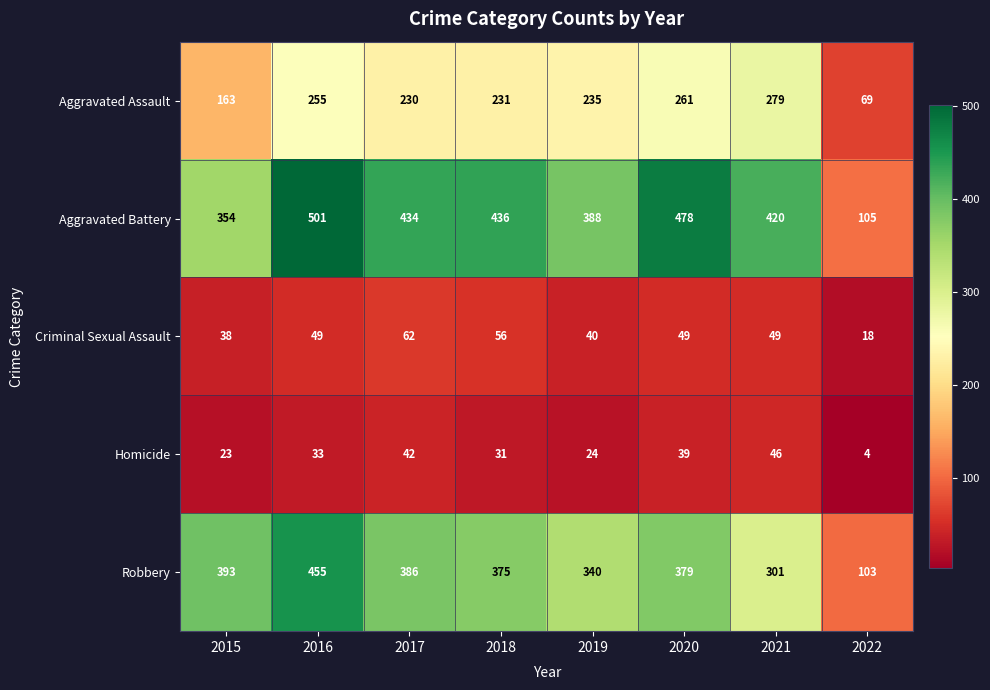

Where is Criminal Sexual Assault nearest to the value 40?

2019